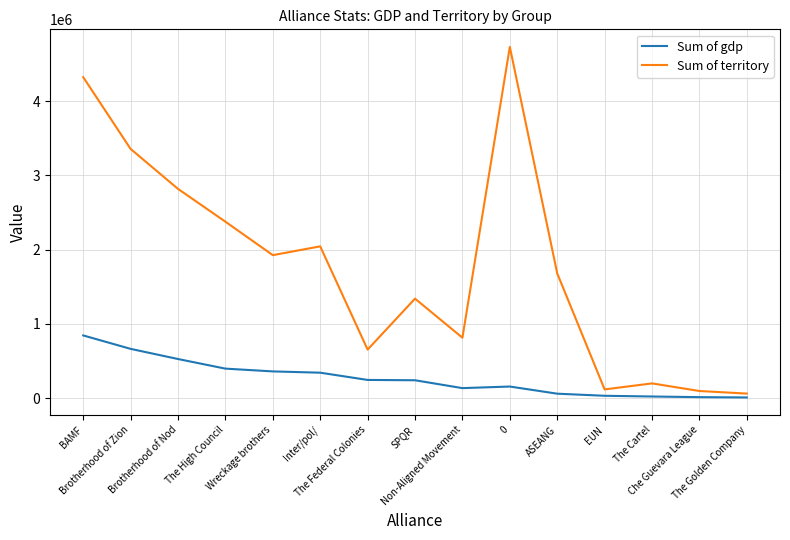

The value of Sum of gdp at Non-Aligned Movement is 133597. True or false?

True